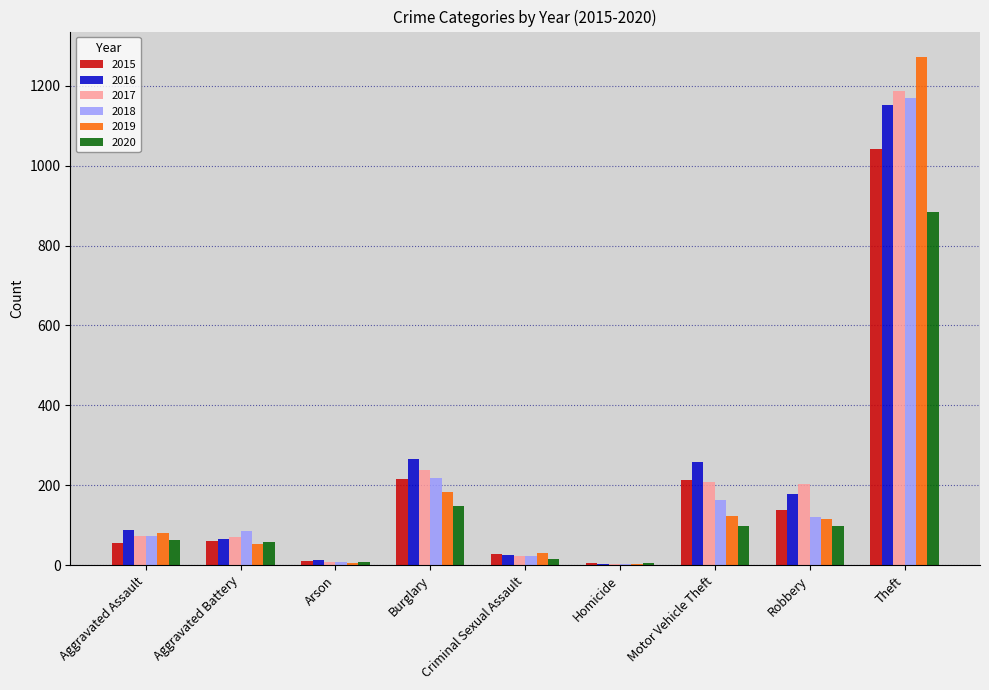

What is the highest value of the 2016 series?

1151